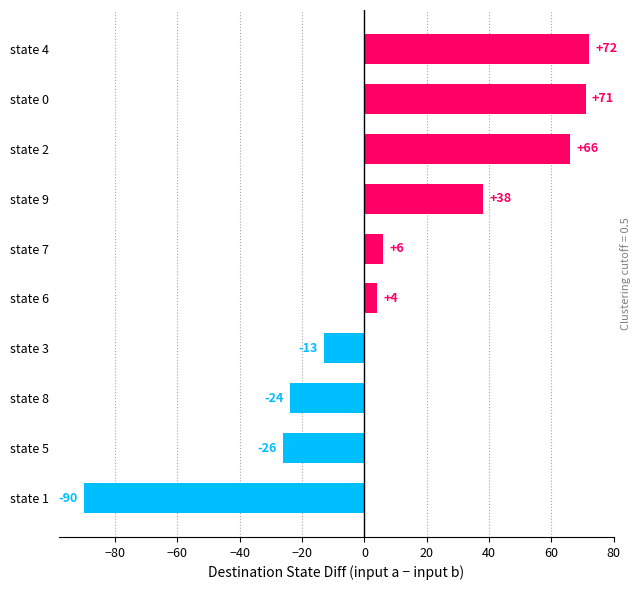

What is the minimum value shown in the chart?

-90